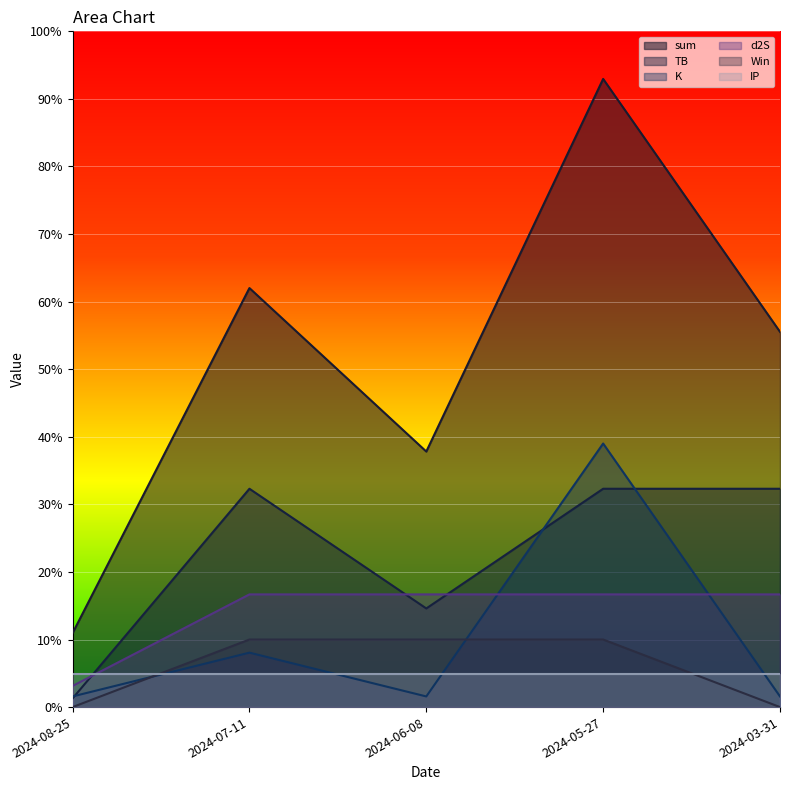

What are all the series names shown in the legend?

sum, TB, K, d2S, Win, IP